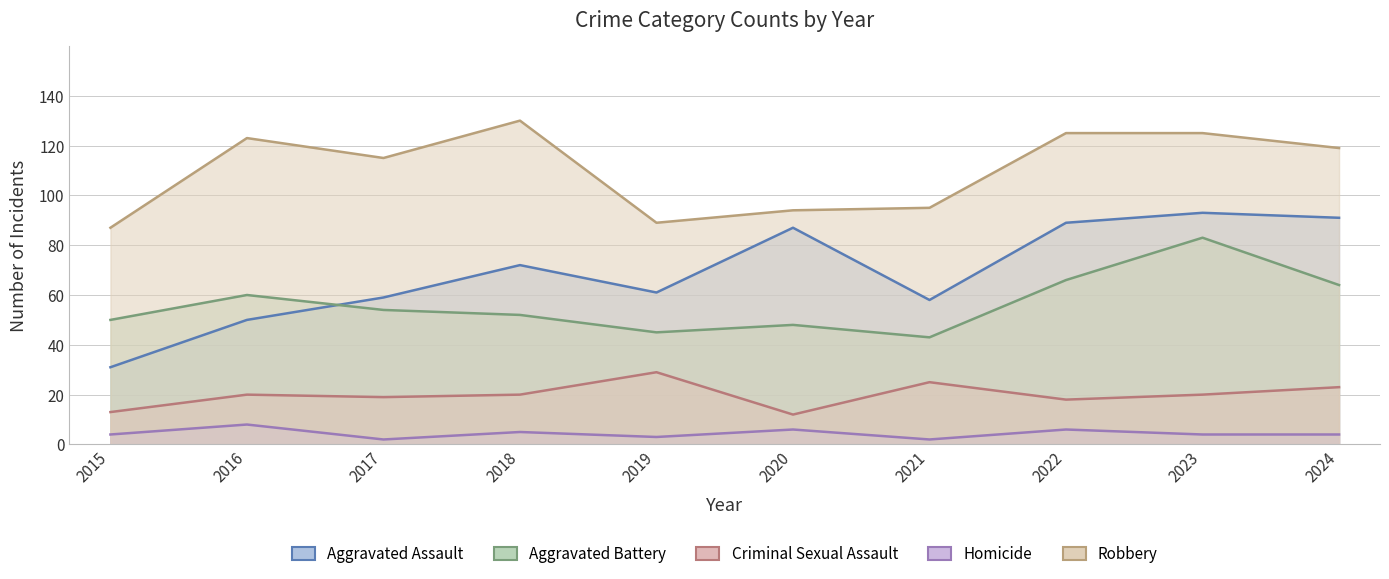

What is the sum of all Aggravated Battery values?

565